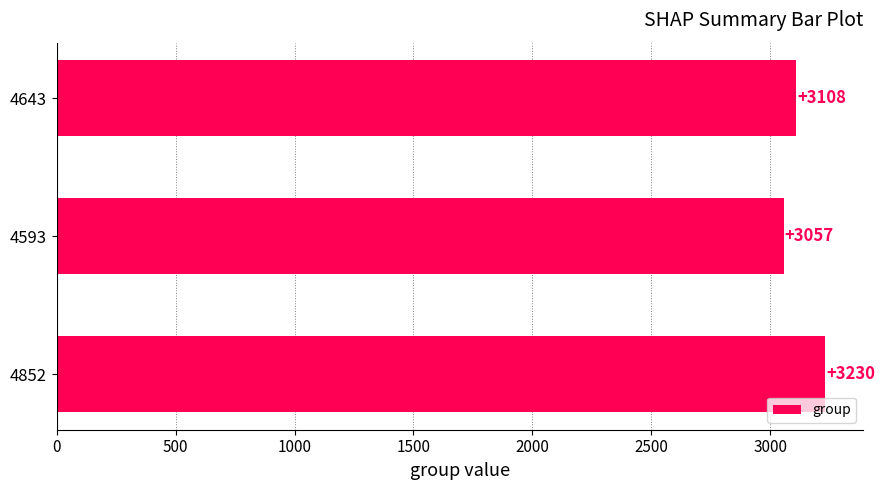

Where is the data nearest to the value 3143?

4643